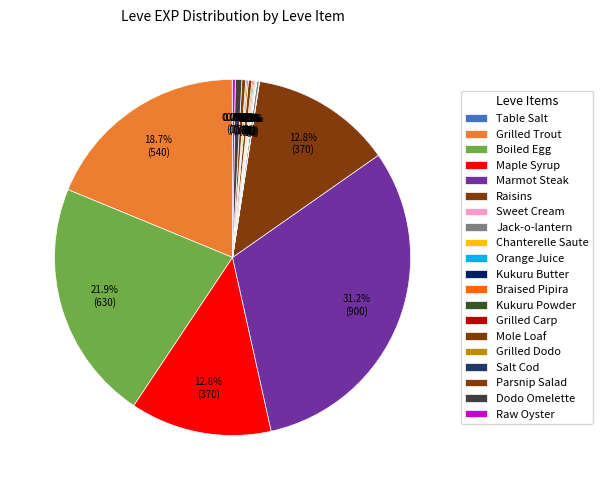

Which category has the biggest portion of the pie?

Marmot Steak